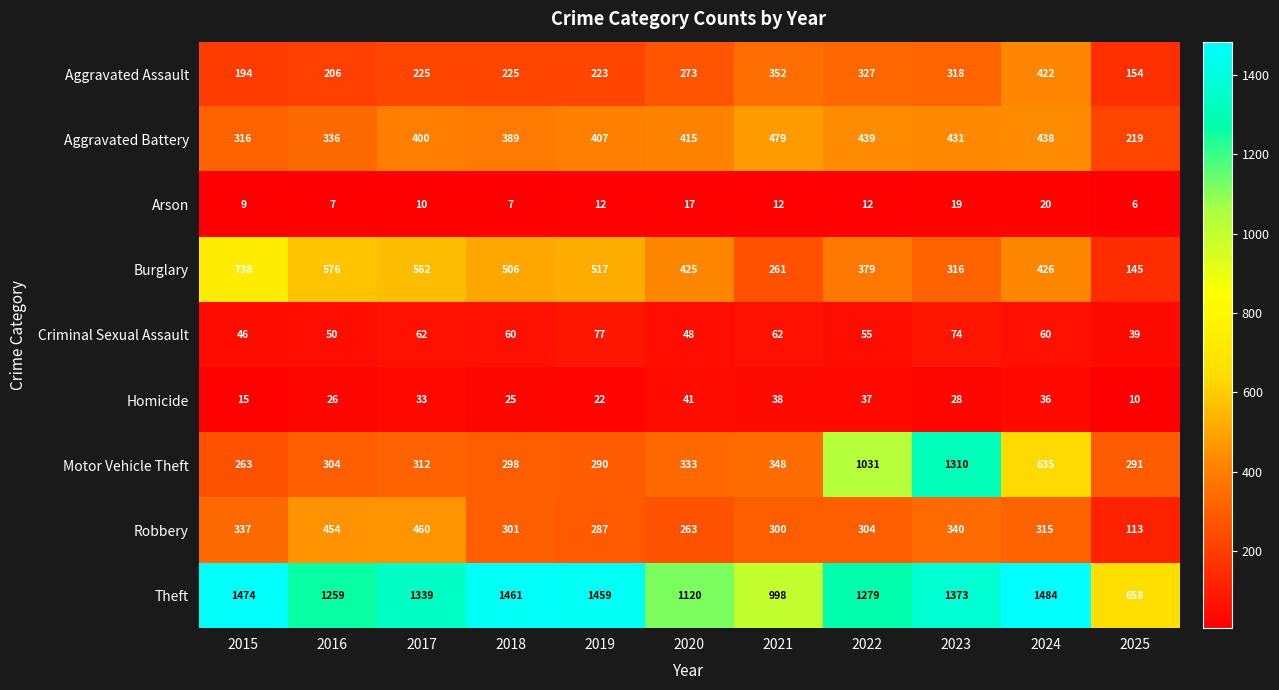

What is the total value across all series at 2019?

3294